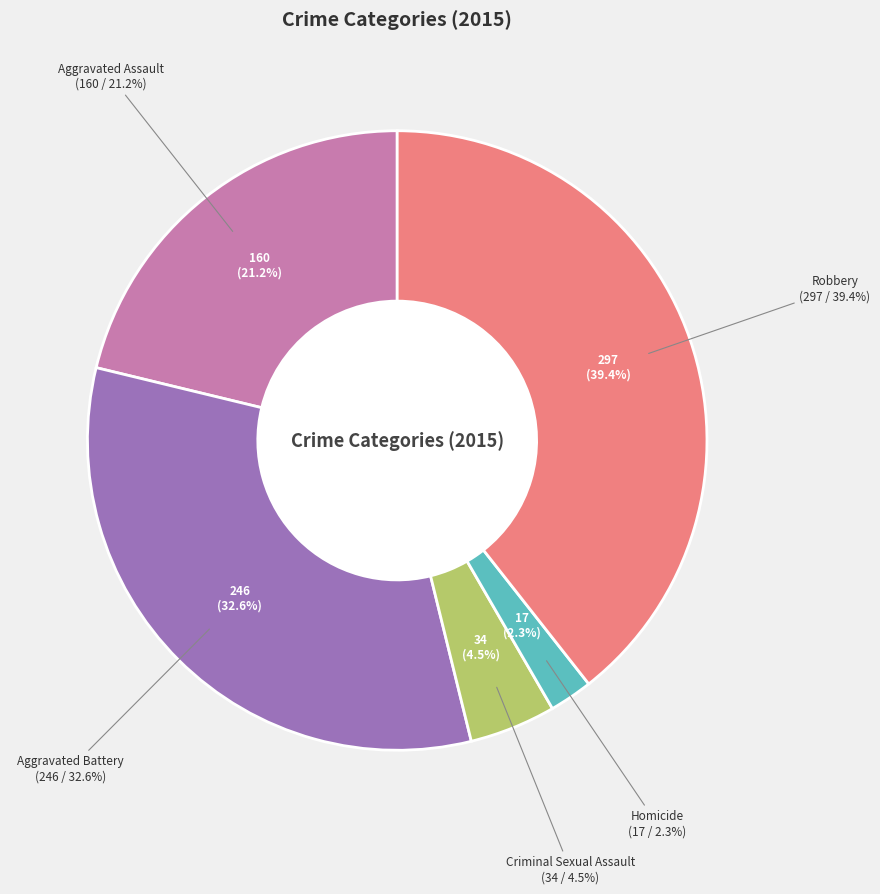

To the nearest percent, what is the average slice percentage?

20%